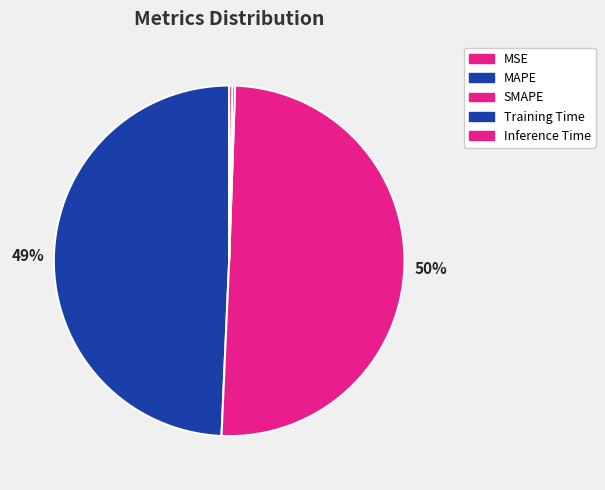

Which category has the biggest portion of the pie?

SMAPE